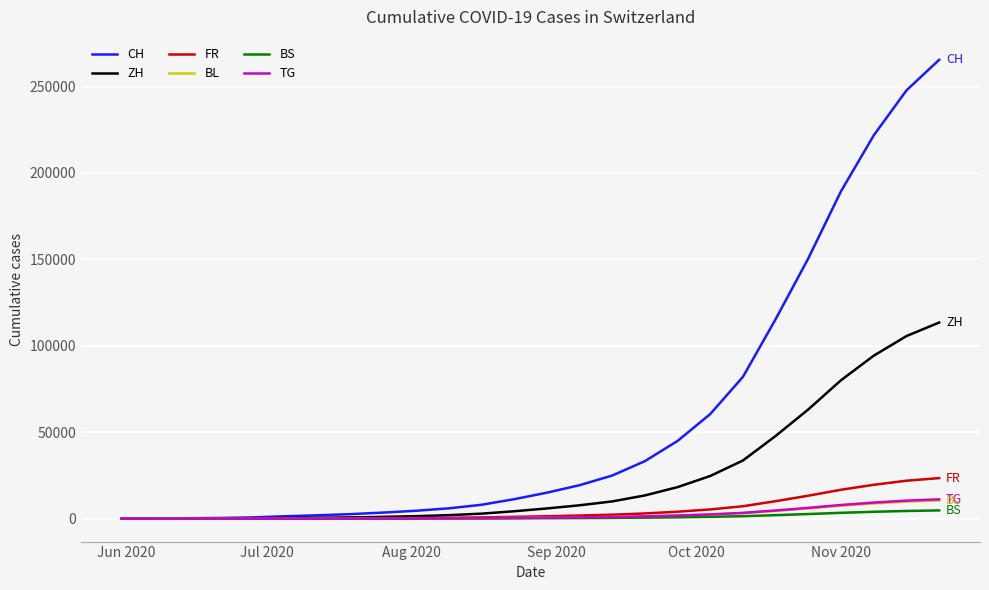

Which series has the widest spread of values?

CH